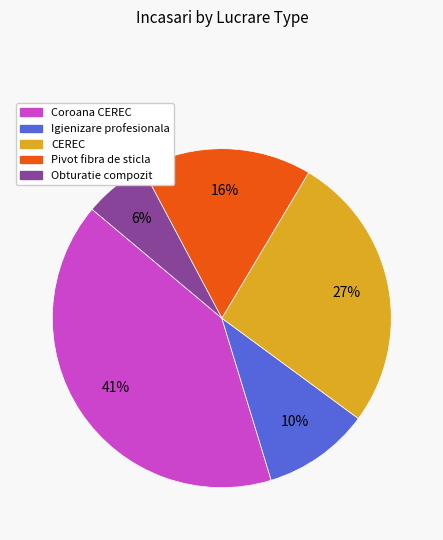

Combined, do Obturatie compozit and Igienizare profesionala account for over 50%?

No